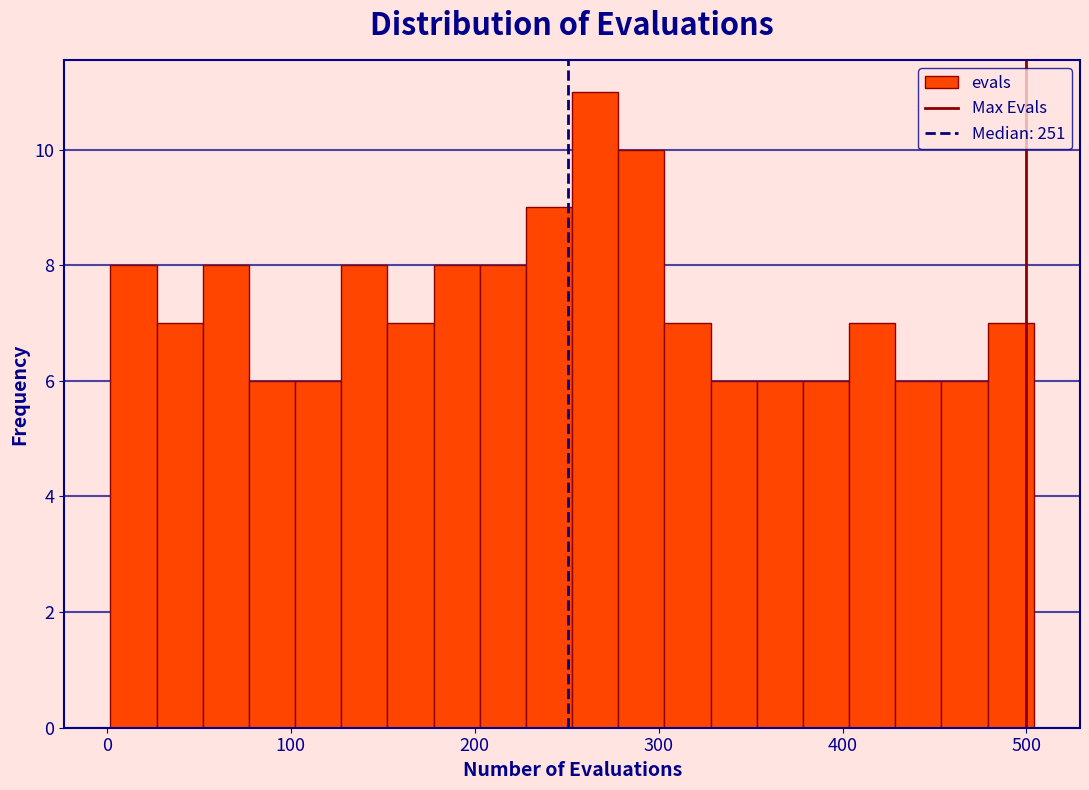

Around what value on the x-axis is the tallest bar? Give the approximate position of its centre, as read against the axis.

270